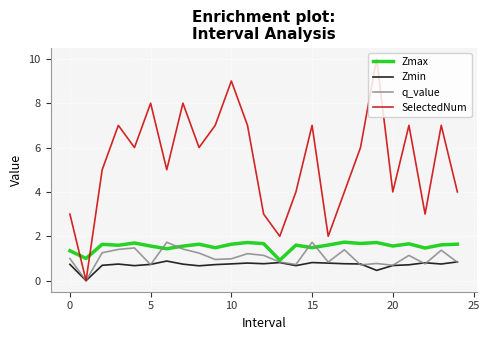

True or false: SelectedNum and Zmax cross at least once.

True